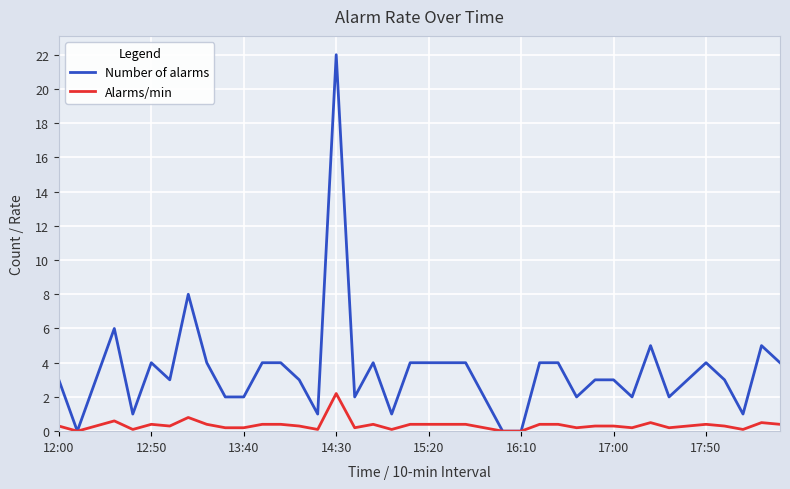

What is the greatest value displayed?

22.0